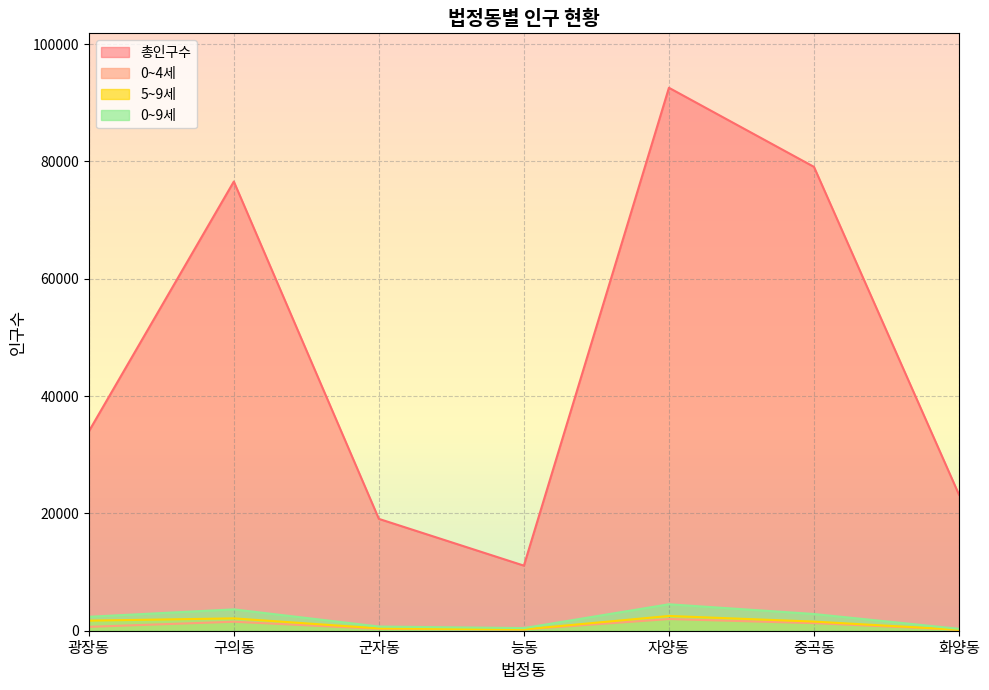

What is the spread (max minus min) of values at 구의동?

75044